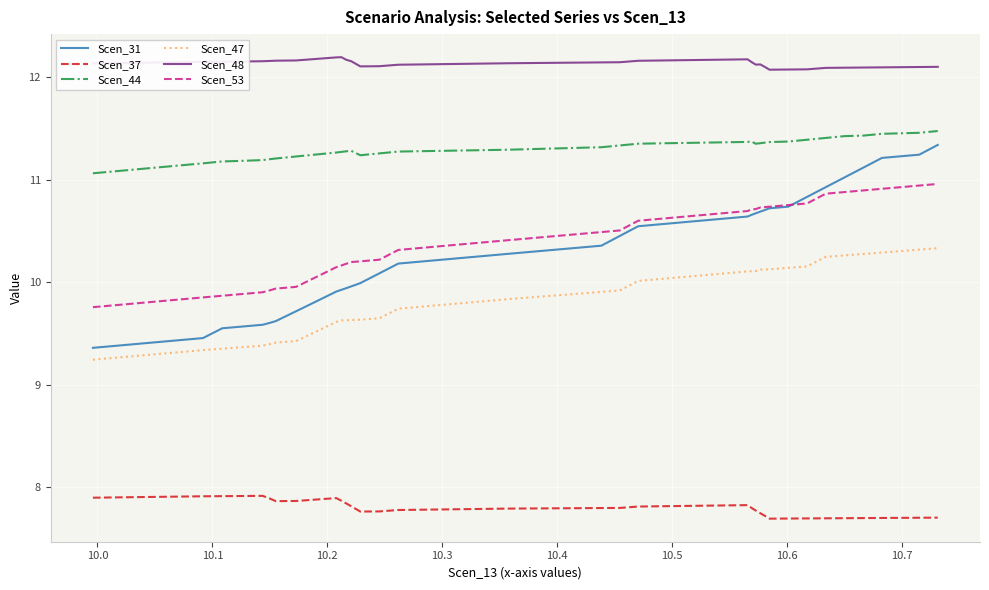

Which series has the largest total across all categories?

Scen_48